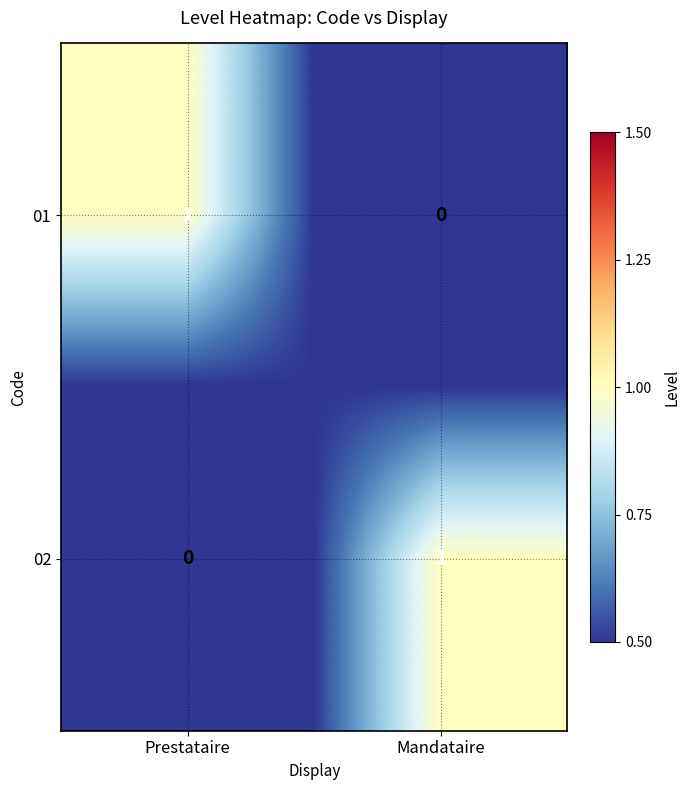

Rank the series at Mandataire from highest to lowest value.

02, 01